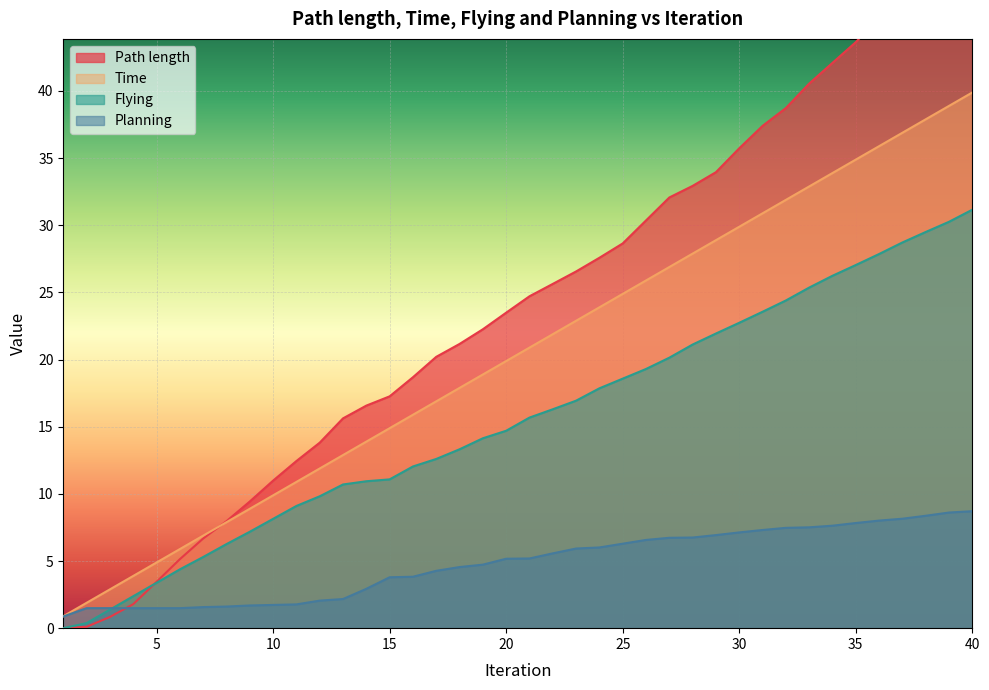

How many times do Path length and Flying cross each other?

1